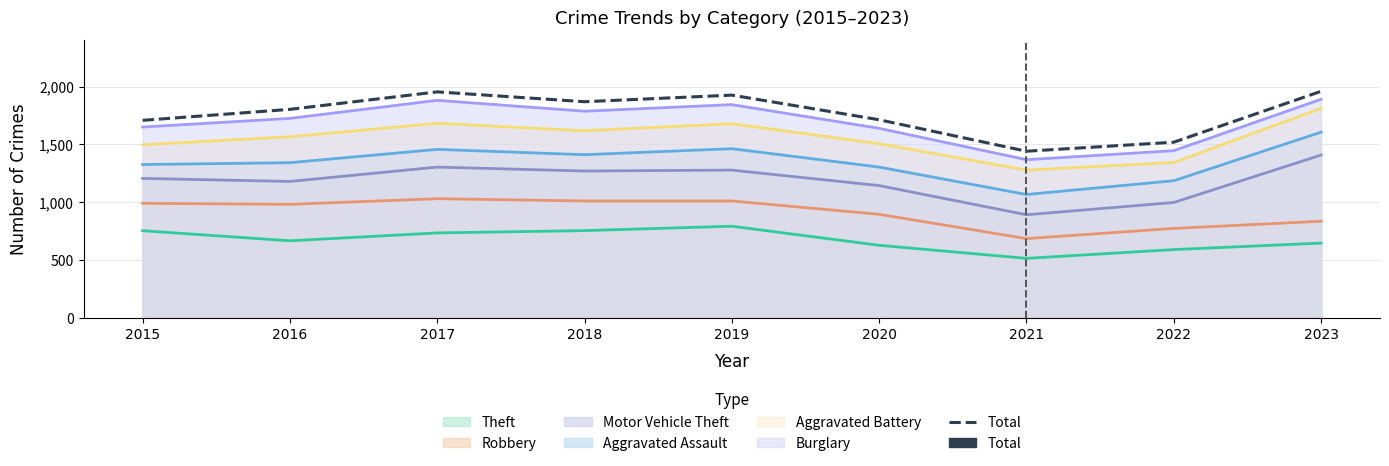

What is the maximum value shown in the chart?

1959